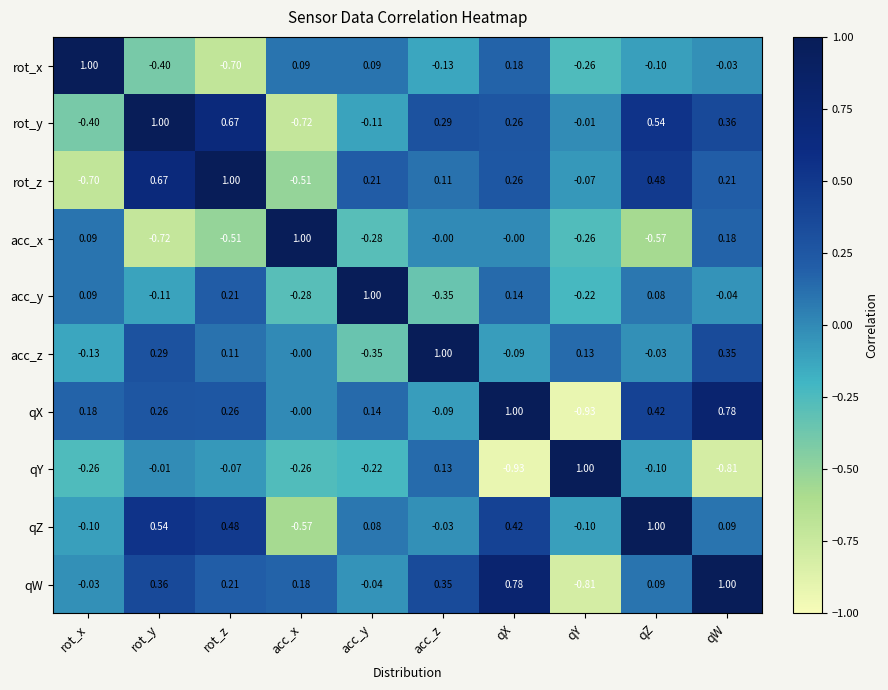

At which label does rot_y first exceed 0?

rot_y